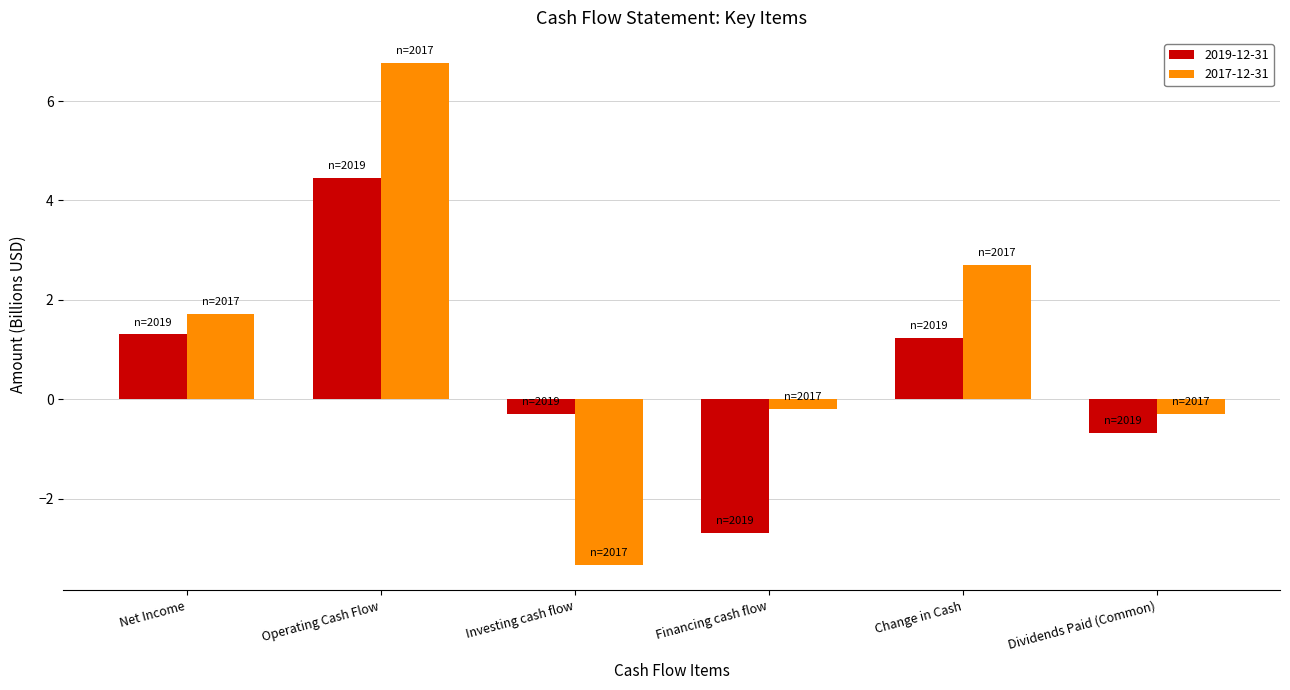

Reading right to left, extract all data points from this chart.

2019-12-31: -0.7	1.2	-2.7	-0.3	4.5	1.3
2017-12-31: -0.3	2.7	-0.2	-3.3	6.8	1.7